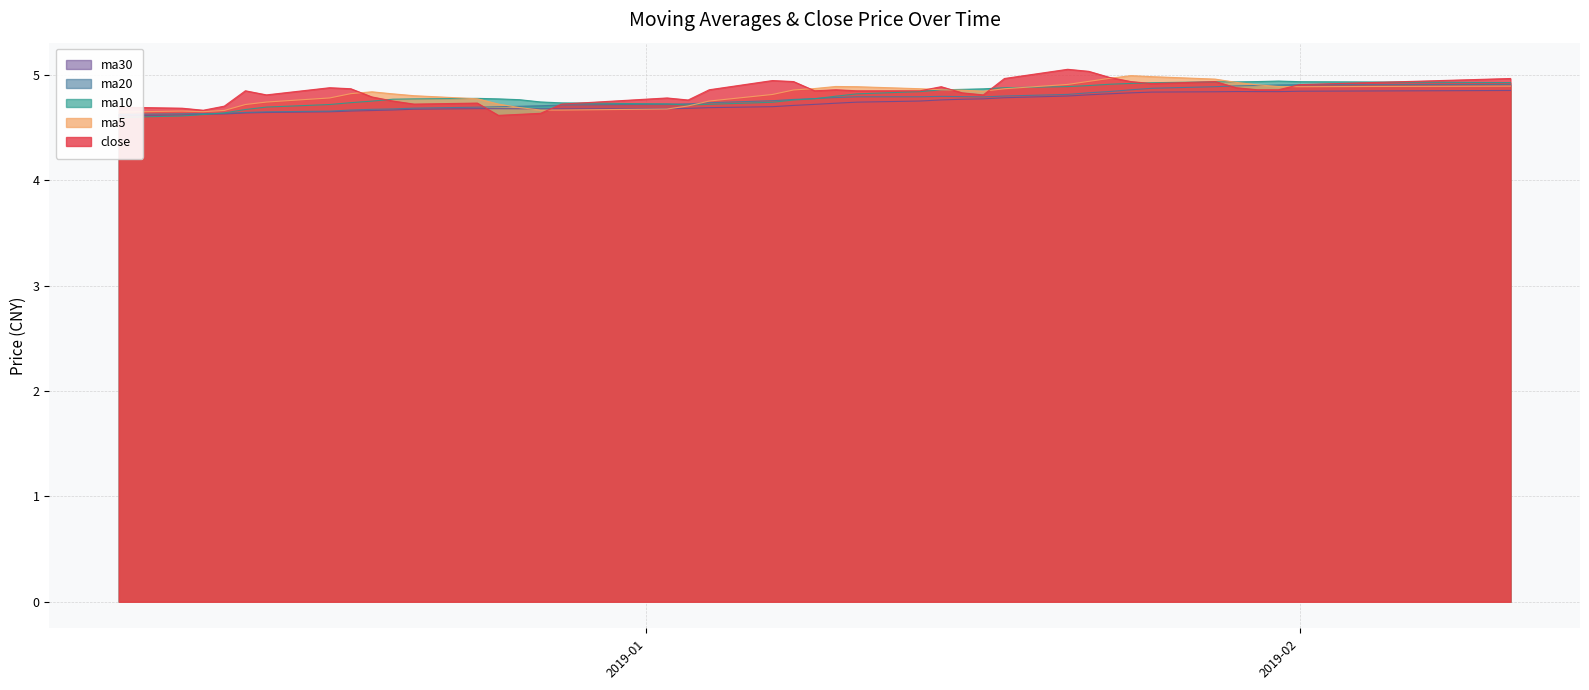

What is the smallest value displayed?

4.6